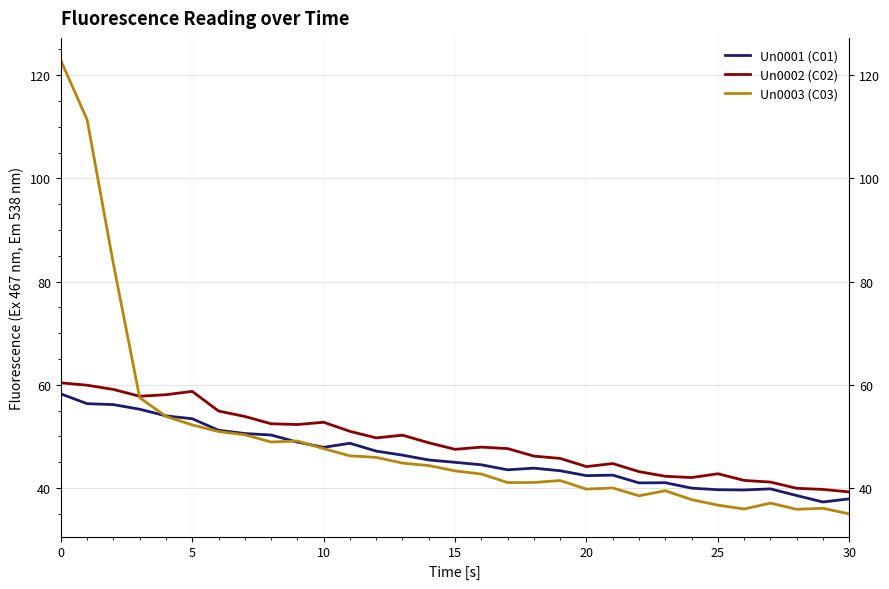

True or false: Un0001 (C01) has a value of 13.5 at 12.

False